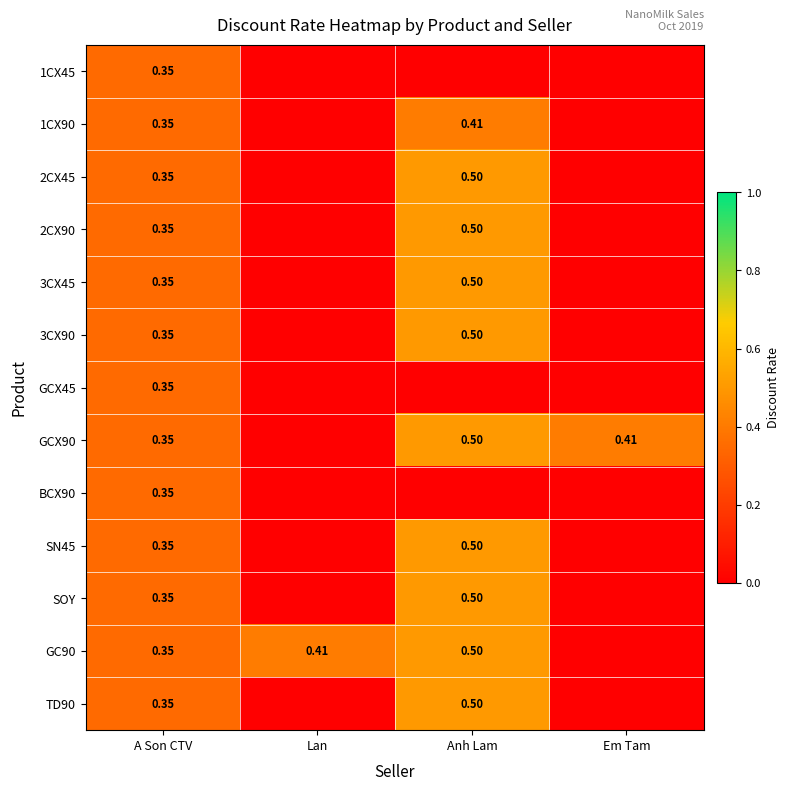

Rank the series at Lan from lowest to highest value.

1CX45, 1CX90, 2CX45, 2CX90, 3CX45, 3CX90, GCX45, GCX90, BCX90, SN45, SOY, TD90, GC90